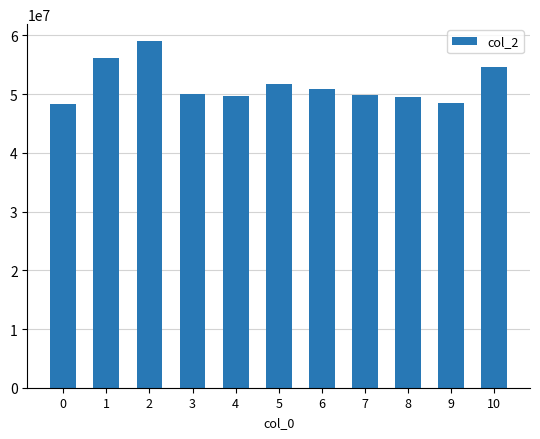

Which has a higher value, 5 or 6?

5